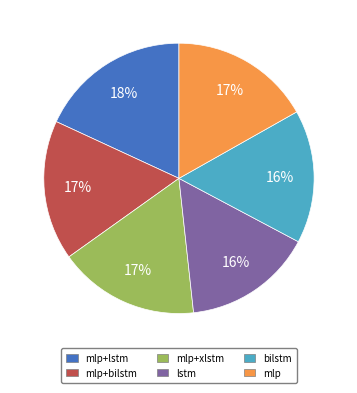

To the nearest percent, what is the average slice percentage?

17%